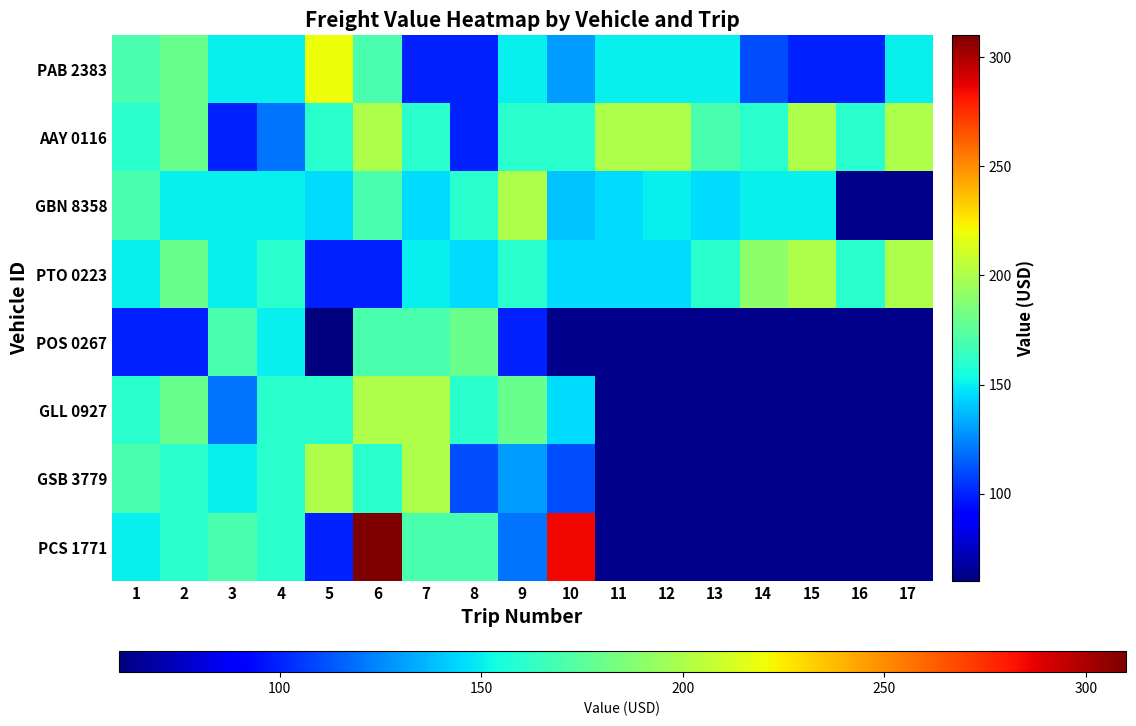

At 5, list the series in order from largest to smallest.

PAB 2383, GSB 3779, AAY 0116, GLL 0927, GBN 8358, PTO 0223, PCS 1771, POS 0267